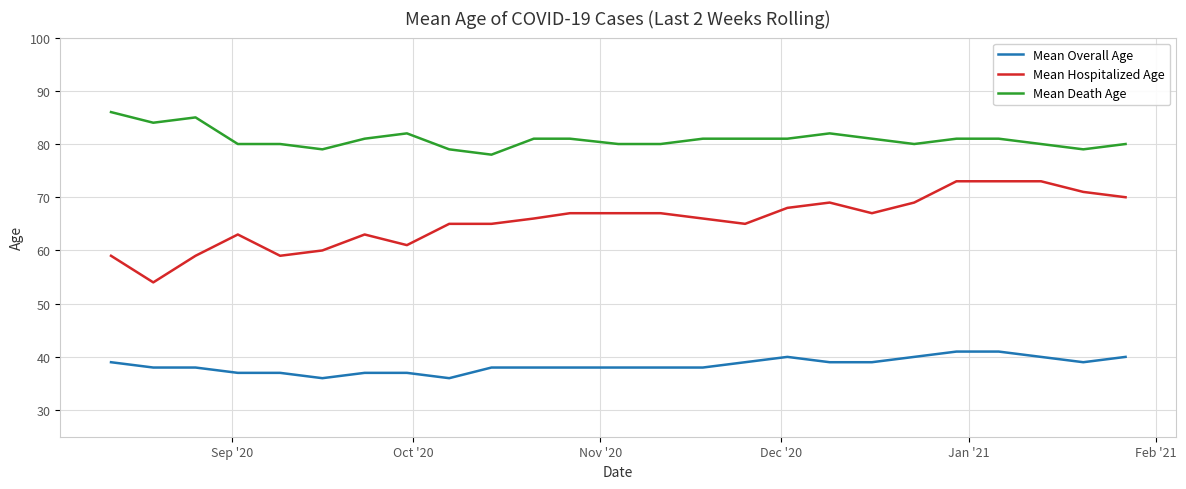

Rank the series by their average value, from lowest to highest.

Mean Overall Age, Mean Hospitalized Age, Mean Death Age